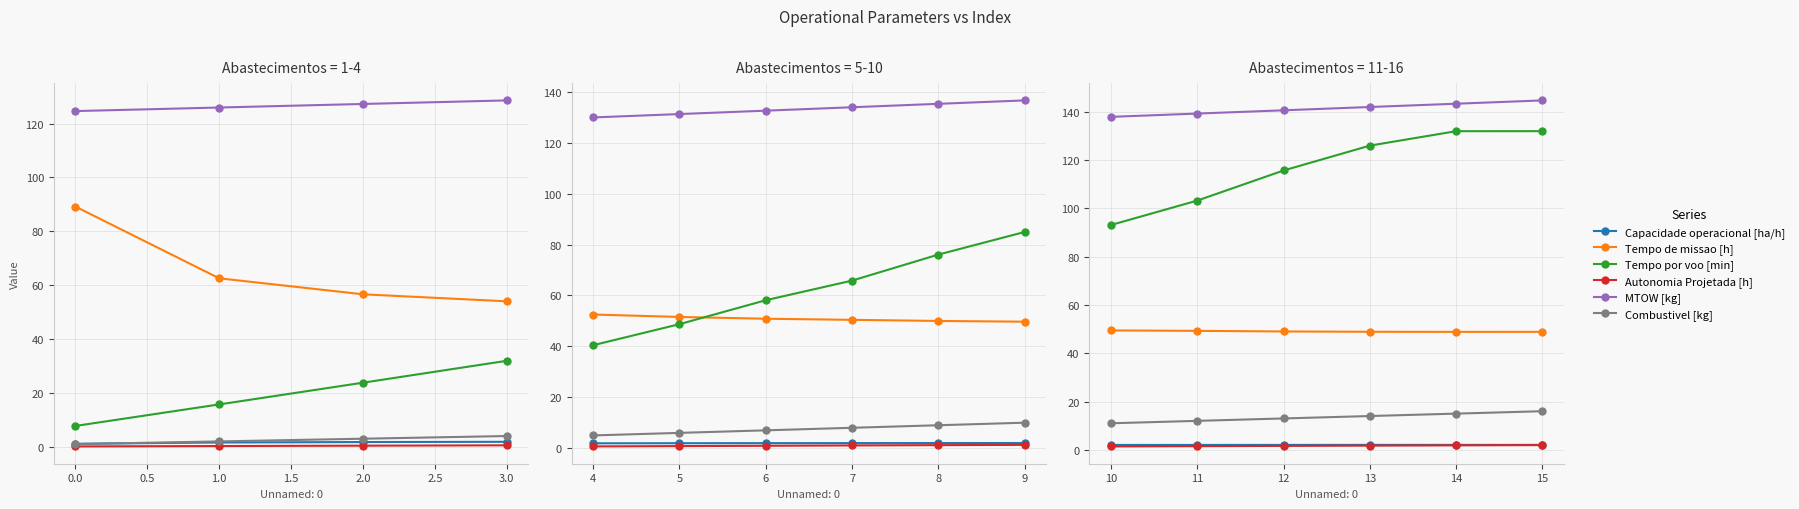

Which series has the largest total across all categories?

MTOW [kg]